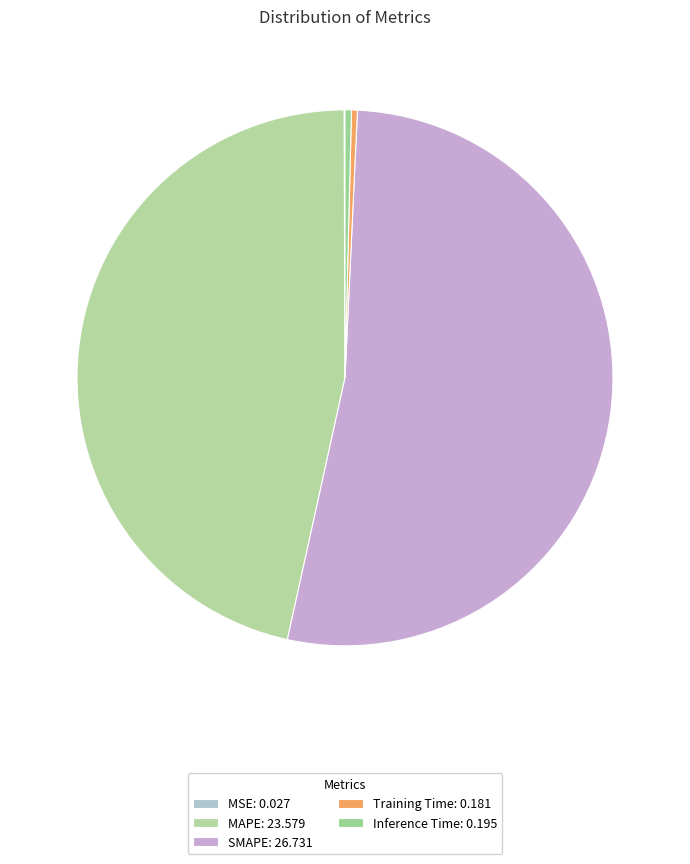

What is the largest slice in the pie chart?

SMAPE